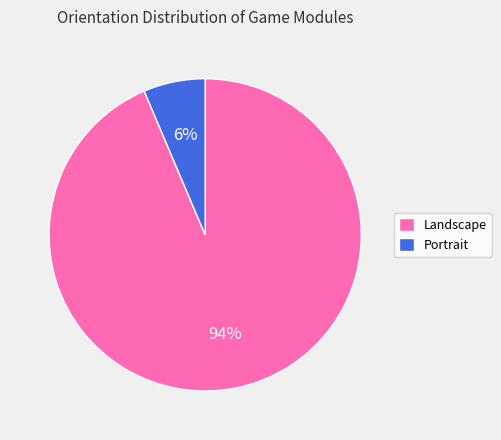

Combined, do Landscape and Portrait account for over 50%?

Yes